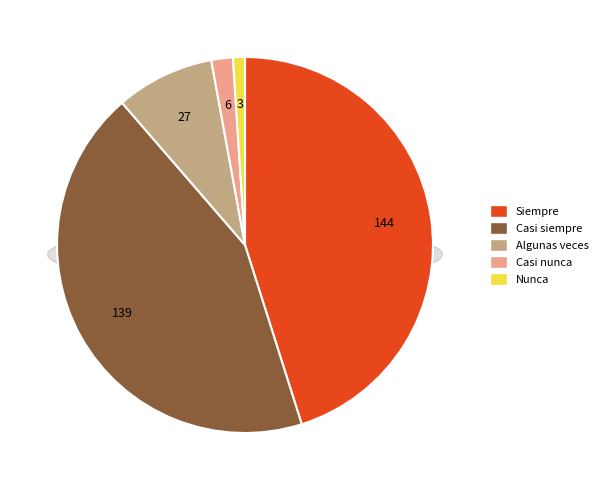

To the nearest percent, what portion does Casi nunca represent?

2%